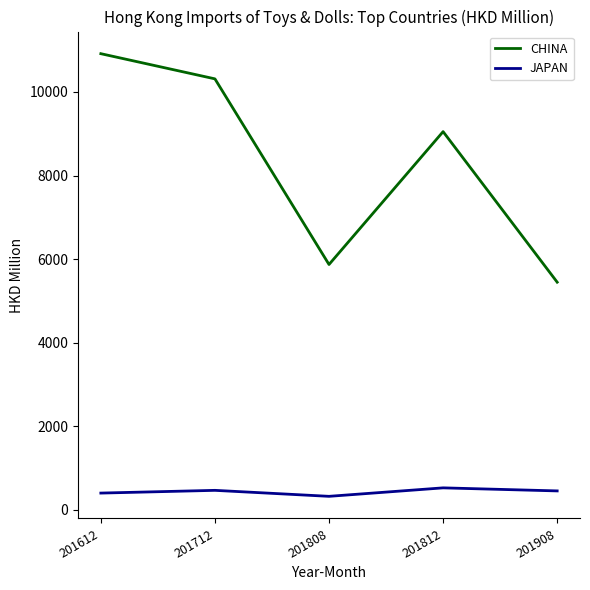

List the labels in order of CHINA value, largest first.

201612, 201712, 201812, 201808, 201908